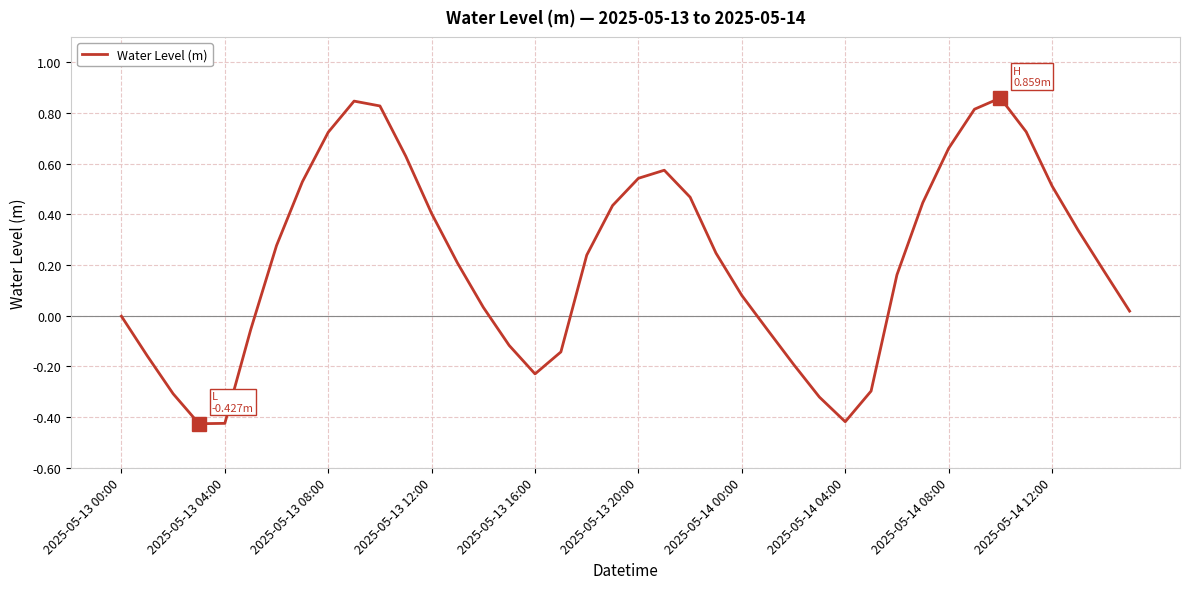

What is the difference between the maximum and minimum values?

1.3